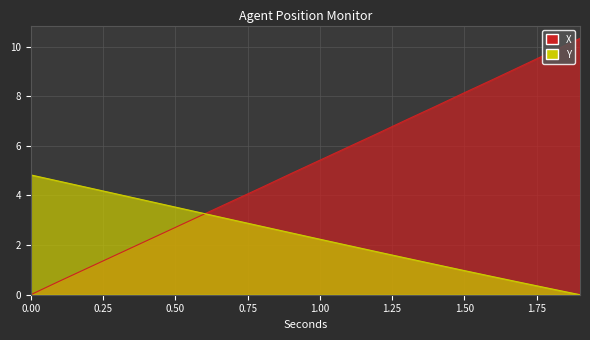

How many lines are shown in the chart?

2